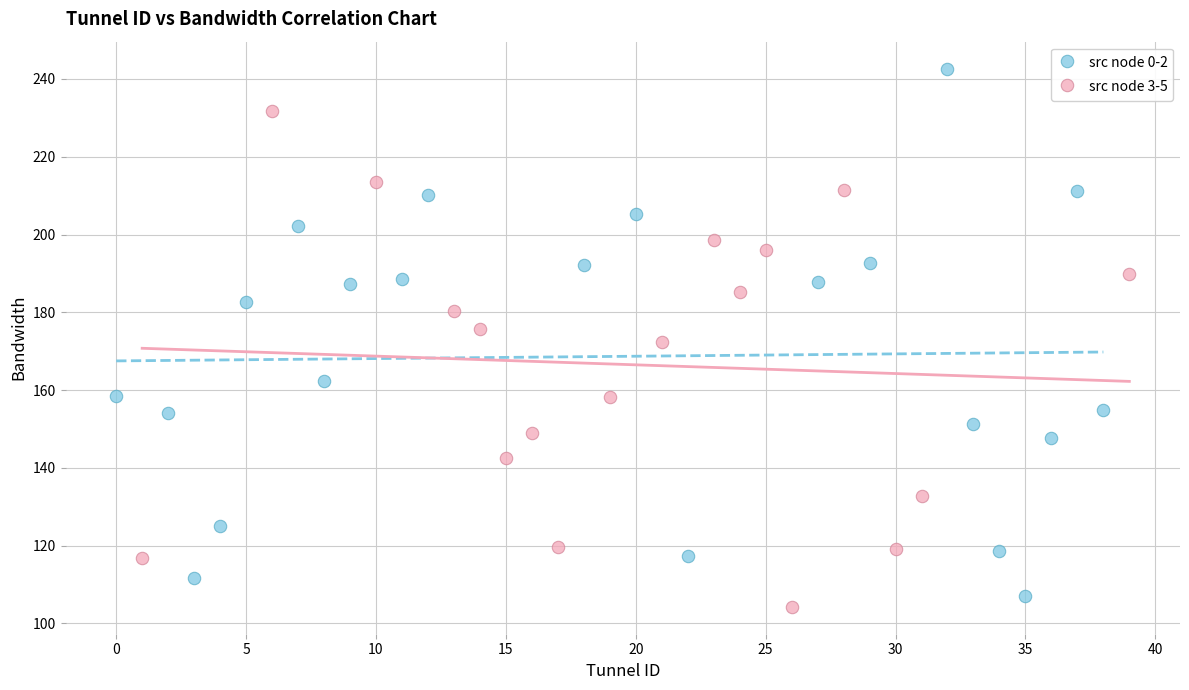

Which series reaches the maximum Y coordinate?

src node 0-2